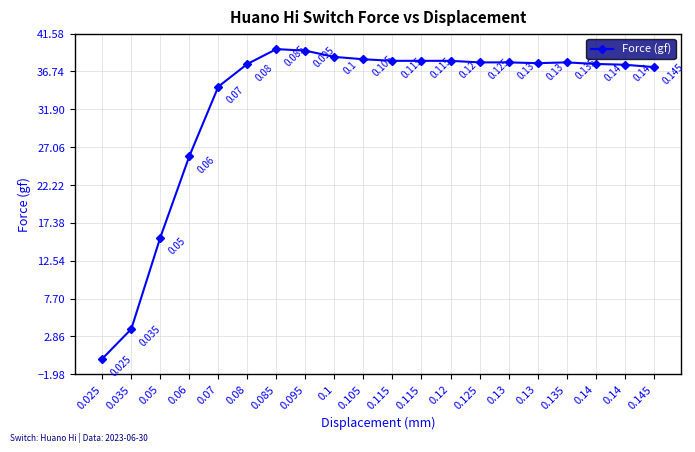

Is it true that the value at 0.125 is 16.3?

False